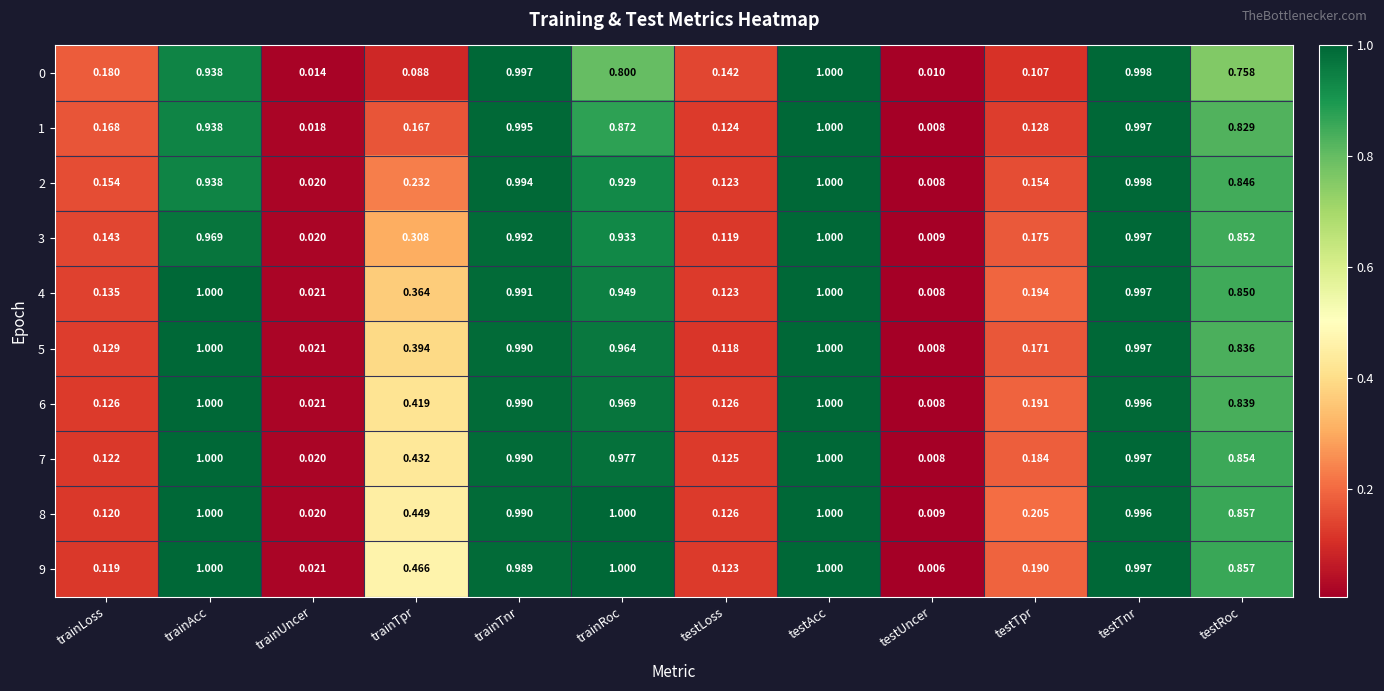

At how many categories does at least one series exceed 0?

12